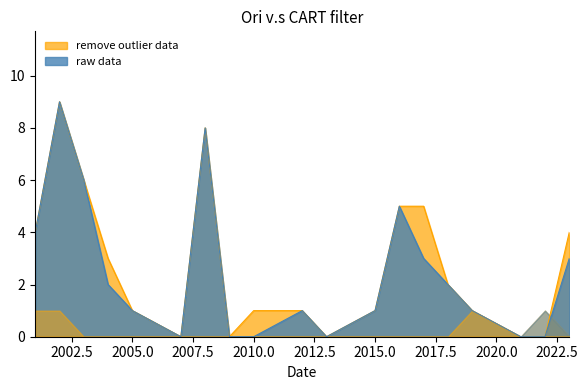

What is the maximum value shown in the chart?

9